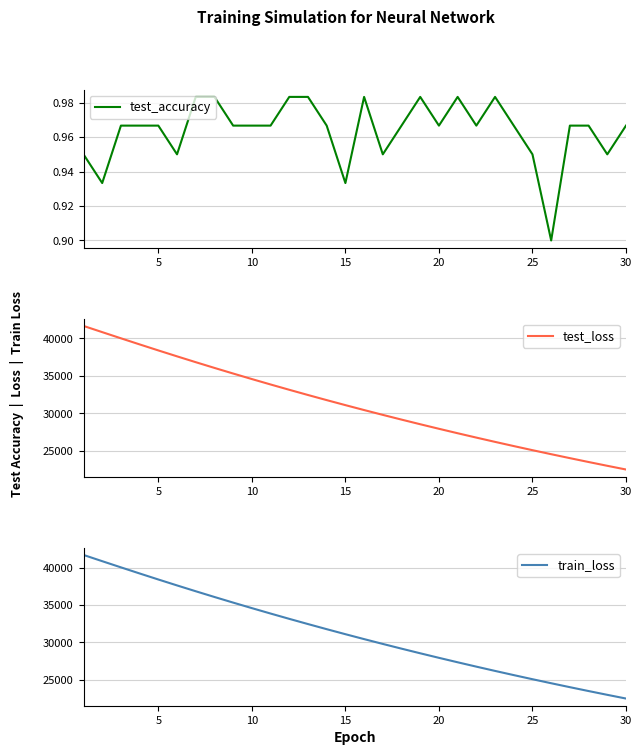

Is it true that test_accuracy equals 1.5 at 20?

False